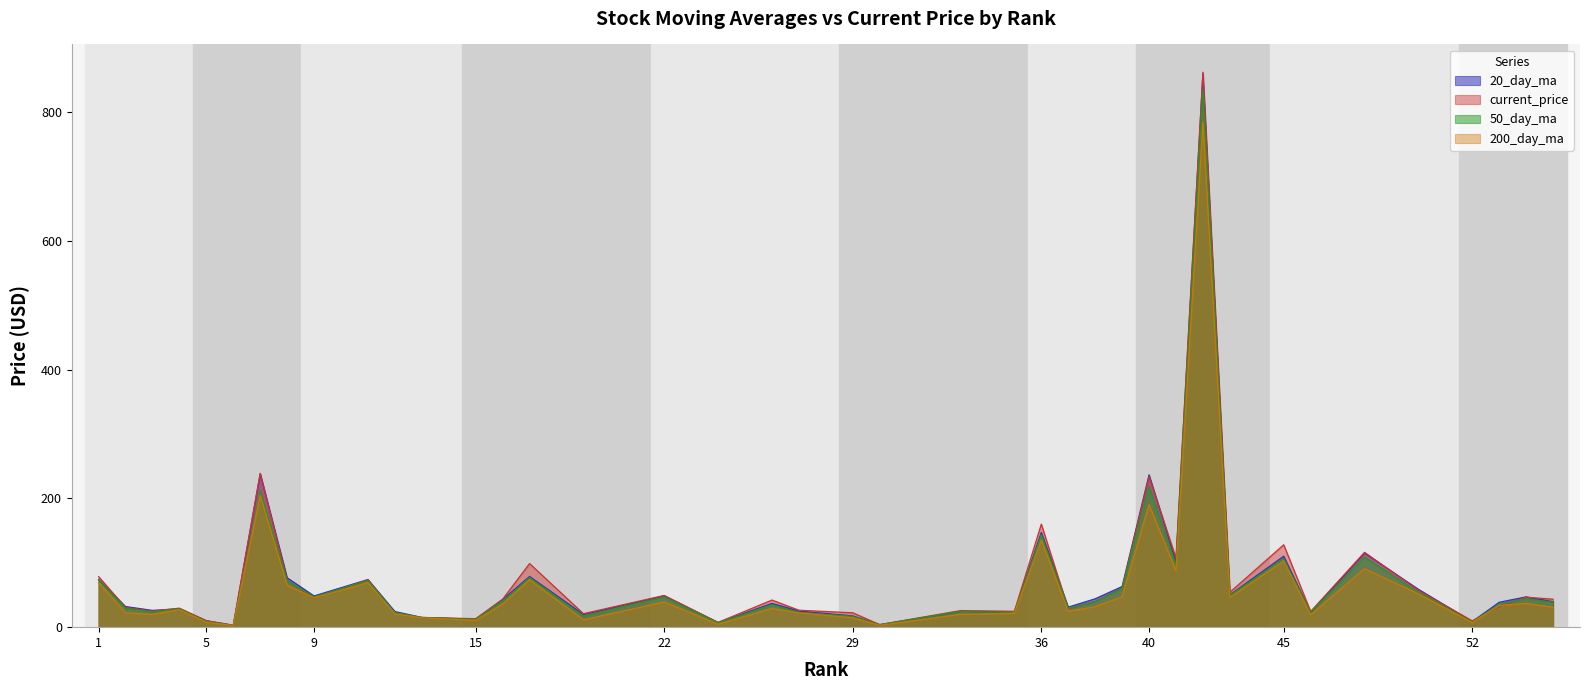

How many intersections are there between current_price and 20_day_ma?

10